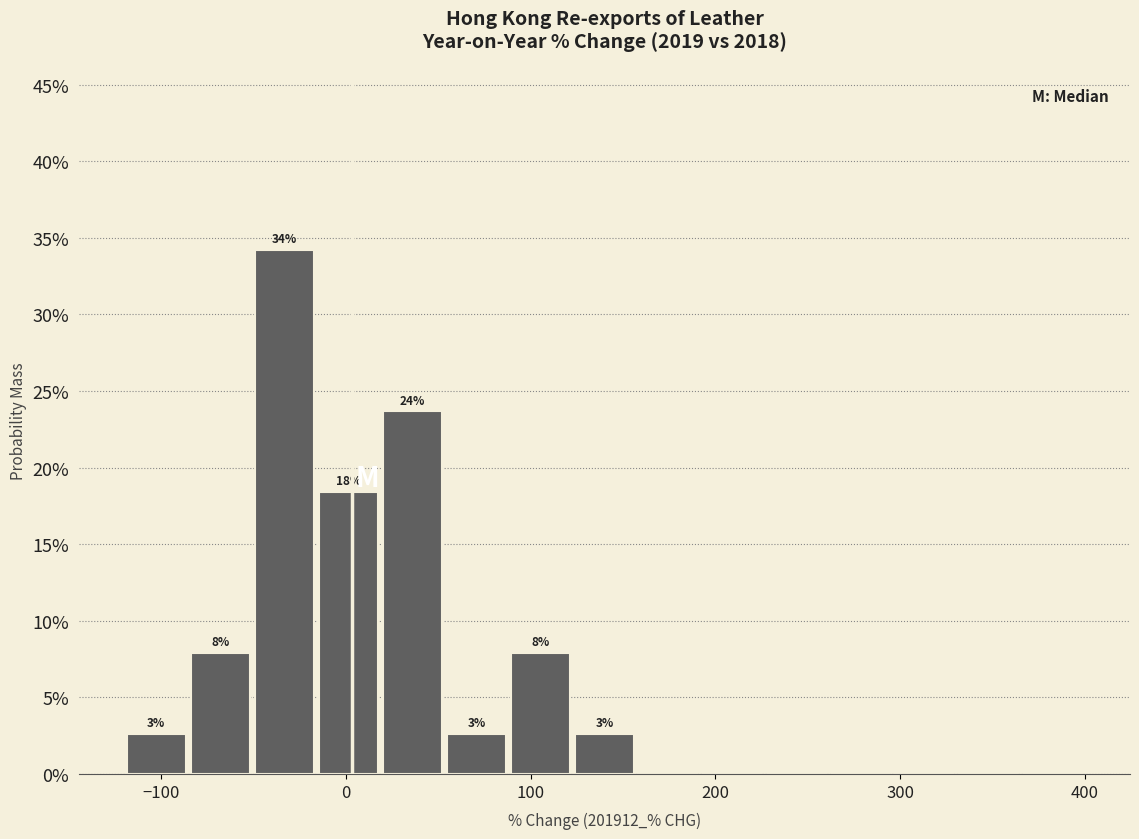

Read against the x-axis, roughly where is the centre of the tallest bar?

-30